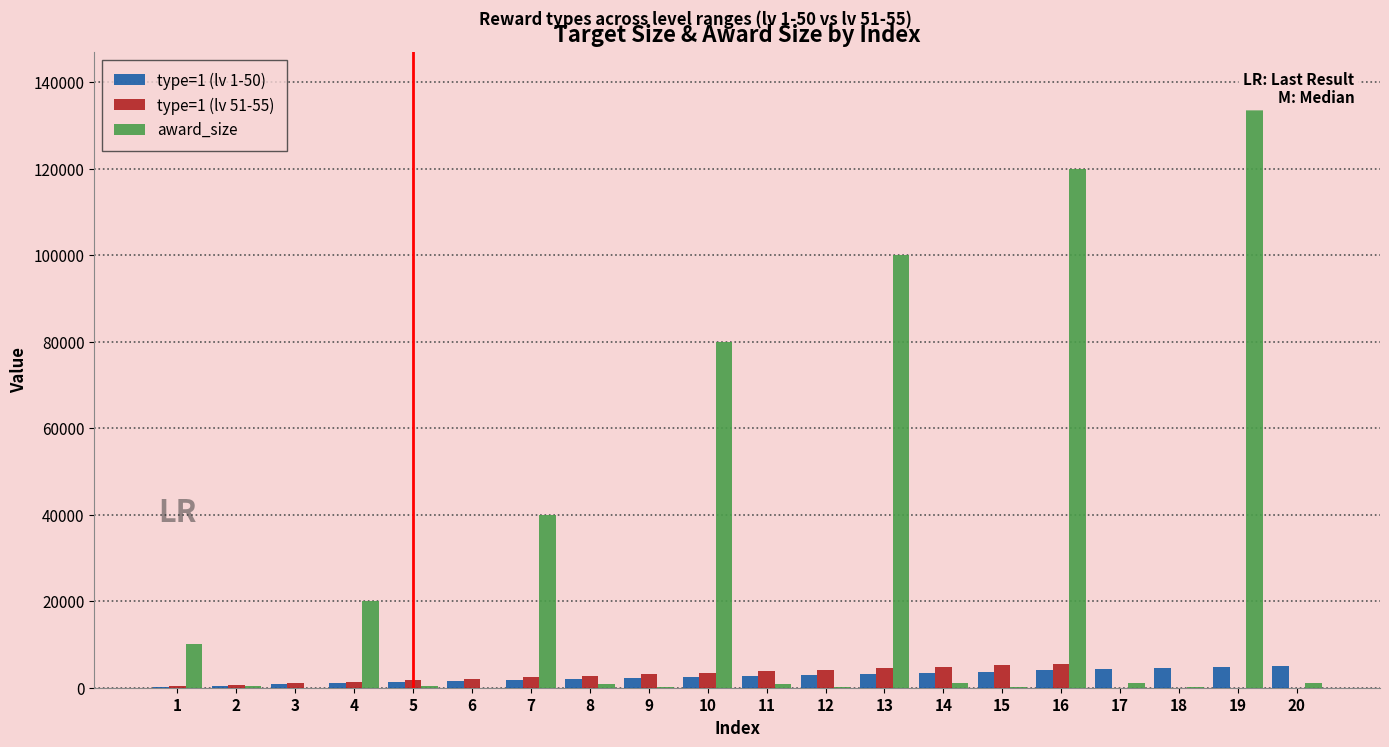

Does the chart contain any negative values?

No